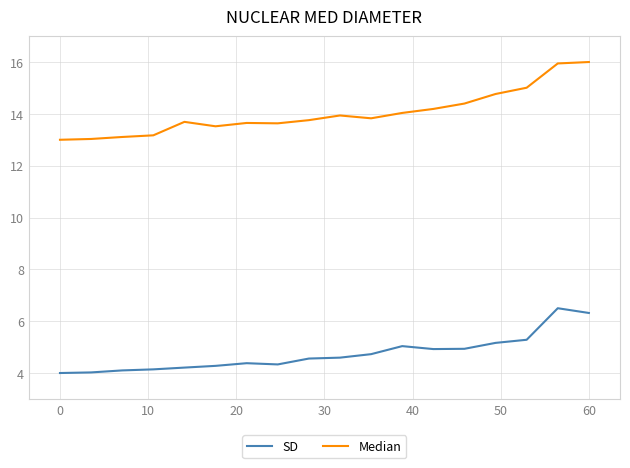

Which series has the largest total across all categories?

Median